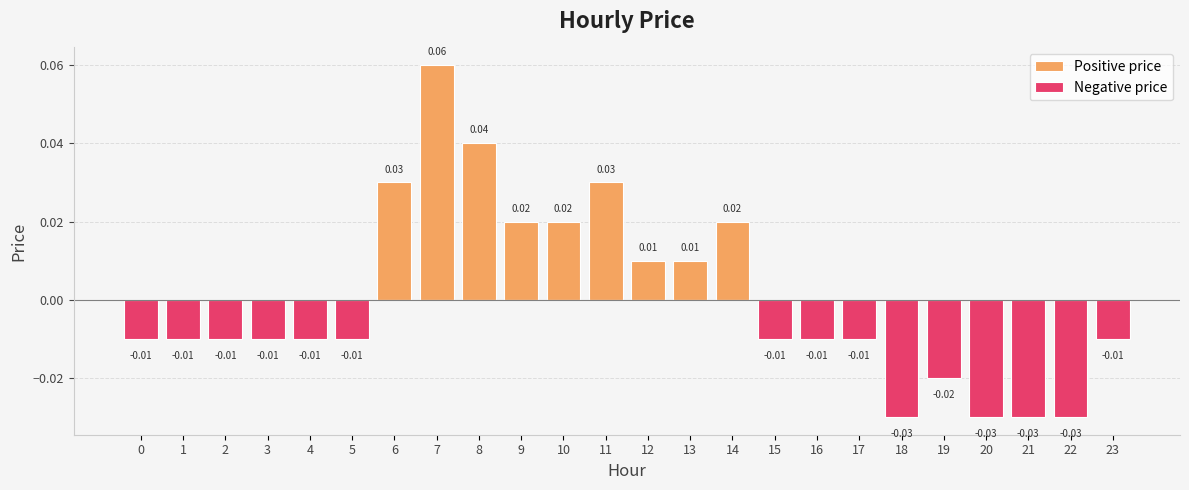

Does the chart contain any negative values?

Yes